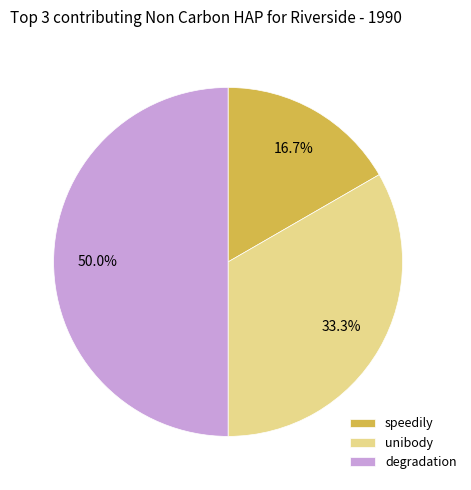

Which category has the biggest portion of the pie?

degradation